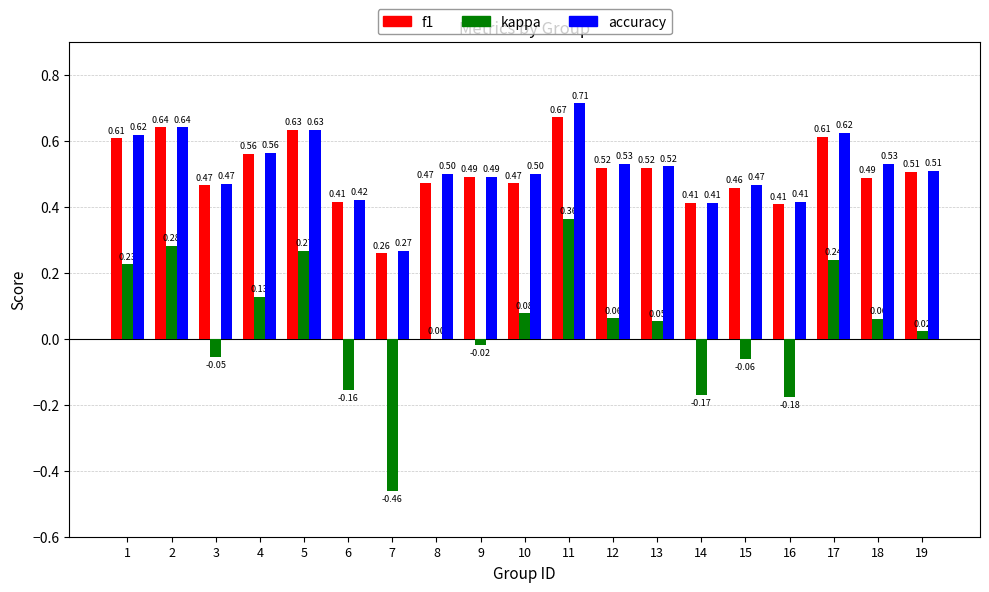

What is the sum of all f1 values?

9.6